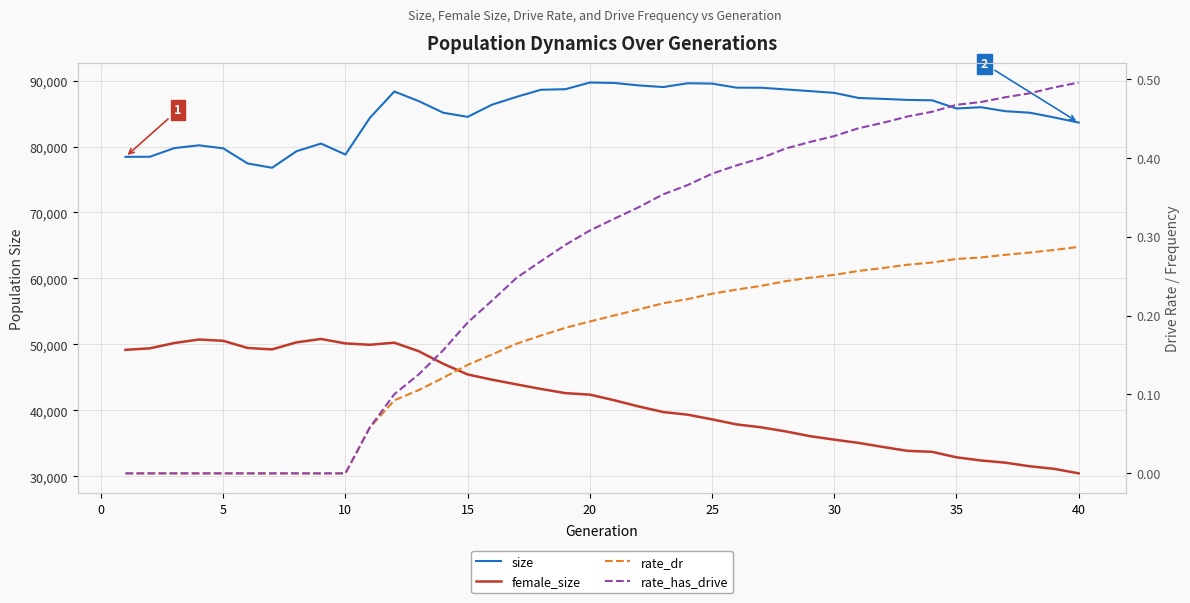

What is the difference between the second highest and second lowest values in the rate_has_drive series?

0.5